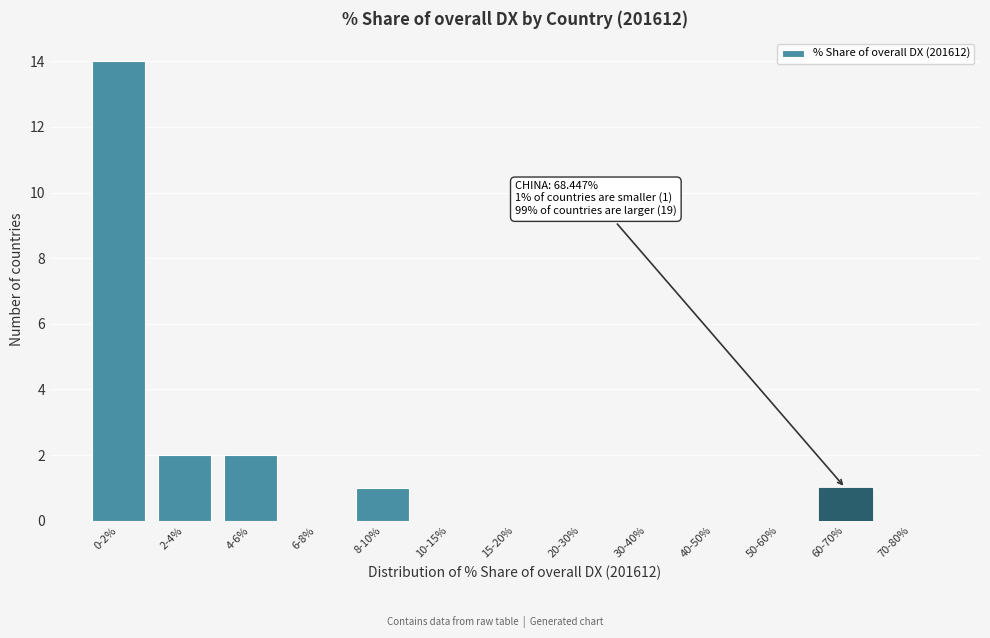

Reading left to right, extract all data points from this chart.

0-2%=14	2-4%=2	4-6%=2	6-8%=0	8-10%=1	10-15%=0	15-20%=0	20-30%=0	30-40%=0	40-50%=0	50-60%=0	60-70%=1	70-80%=0